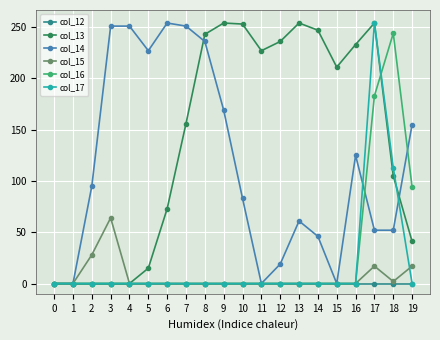

What is the spread (max minus min) of values at 6?

254